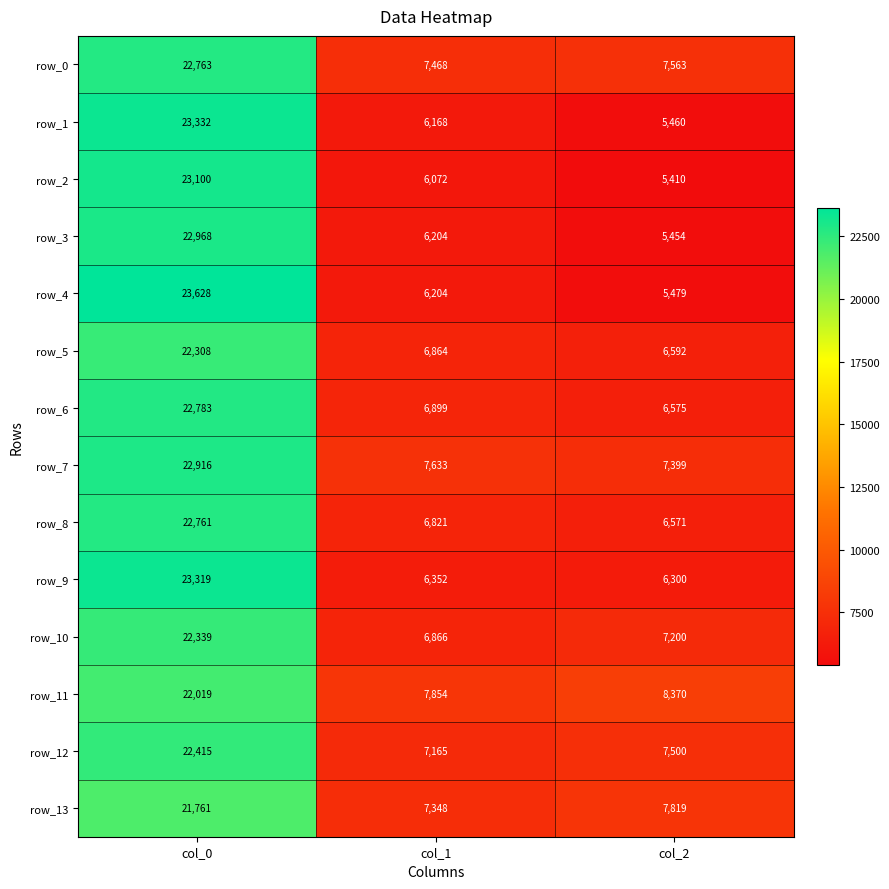

True or false: row_8 has a value of 6821 at col_1.

True